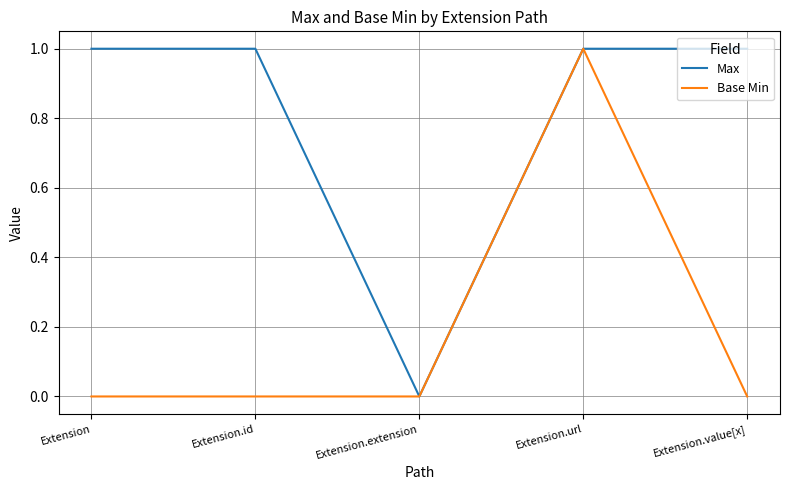

What position from the right is Extension?

5